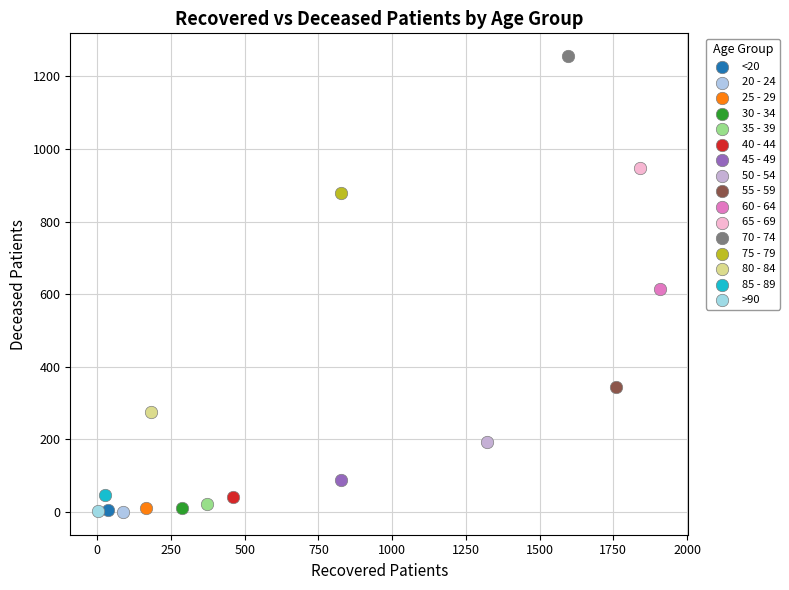

What are all the series names shown in the legend?

<20, 20 - 24, 25 - 29, 30 - 34, 35 - 39, 40 - 44, 45 - 49, 50 - 54, 55 - 59, 60 - 64, 65 - 69, 70 - 74, 75 - 79, 80 - 84, 85 - 89, >90